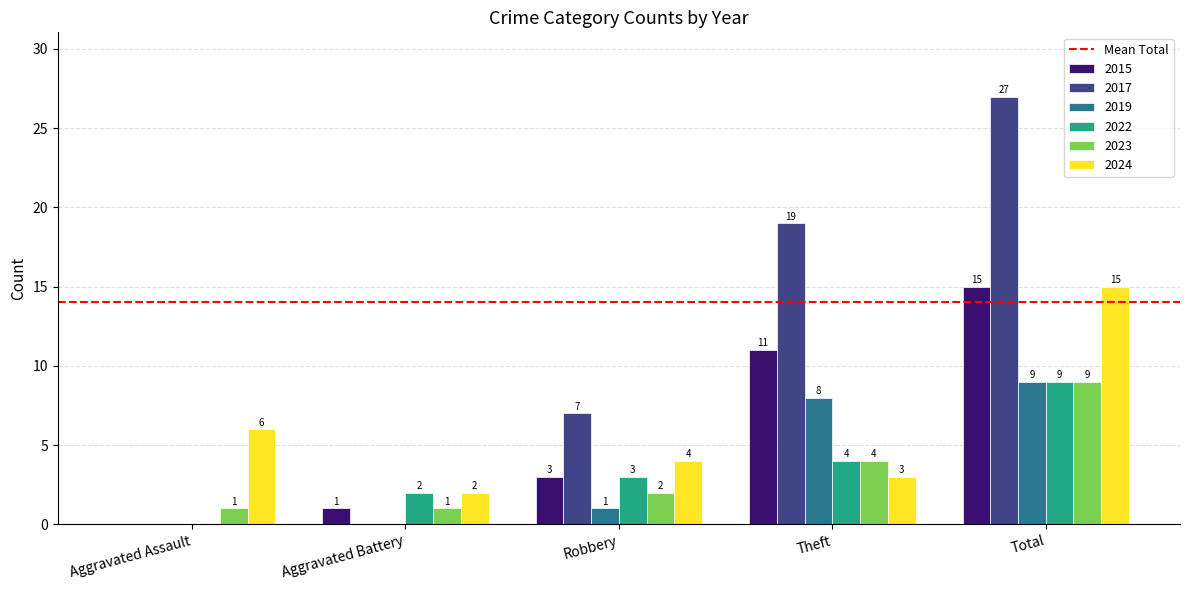

How many groups of bars are there?

5